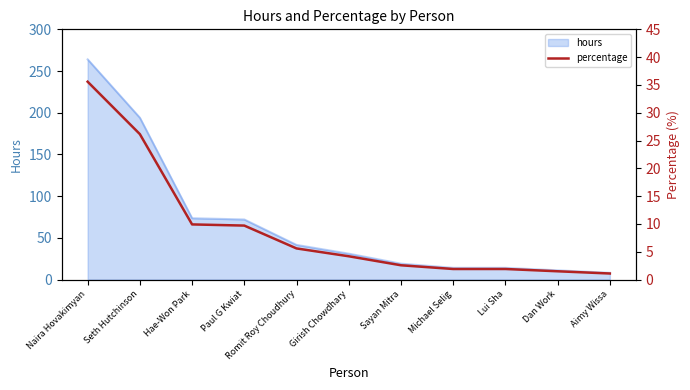

List the labels in order of value, largest first.

Naira Hovakimyan, Seth Hutchinson, Hae-Won Park, Paul G Kwiat, Romit Roy Choudhury, Girish Chowdhary, Sayan Mitra, Michael Selig, Lui Sha, Dan Work, Aimy Wissa